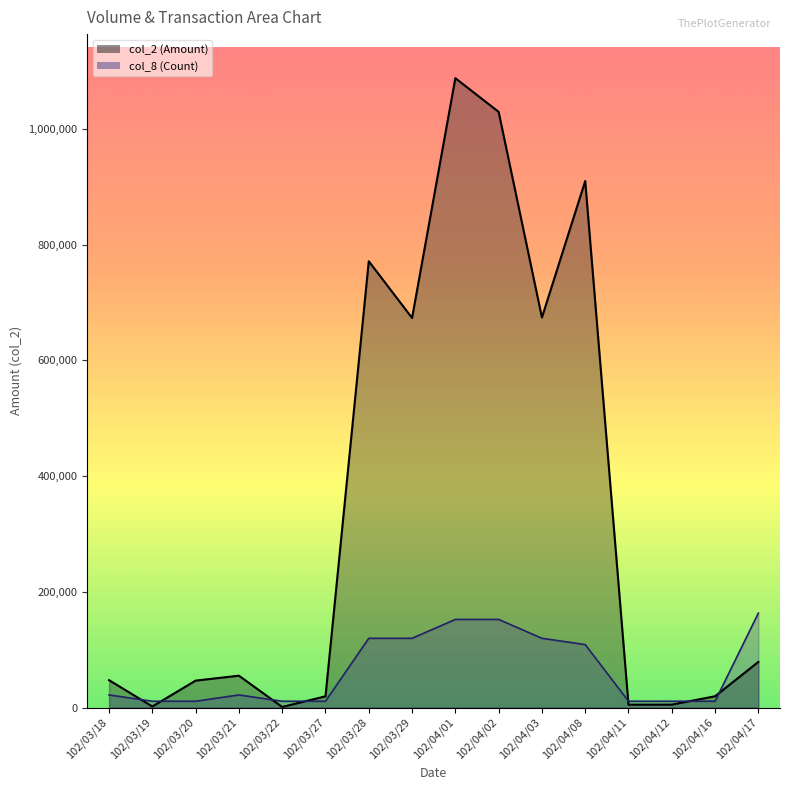

Read the col_8 value at 102/03/18.

21752.4